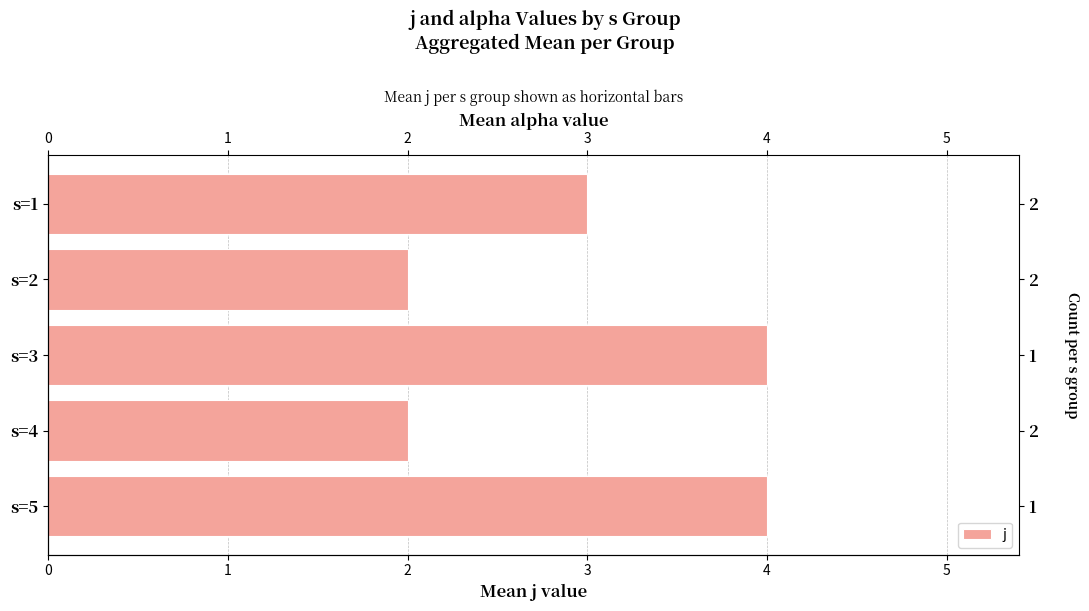

Rank the categories by value from highest to lowest.

s=3, s=5, s=1, s=2, s=4